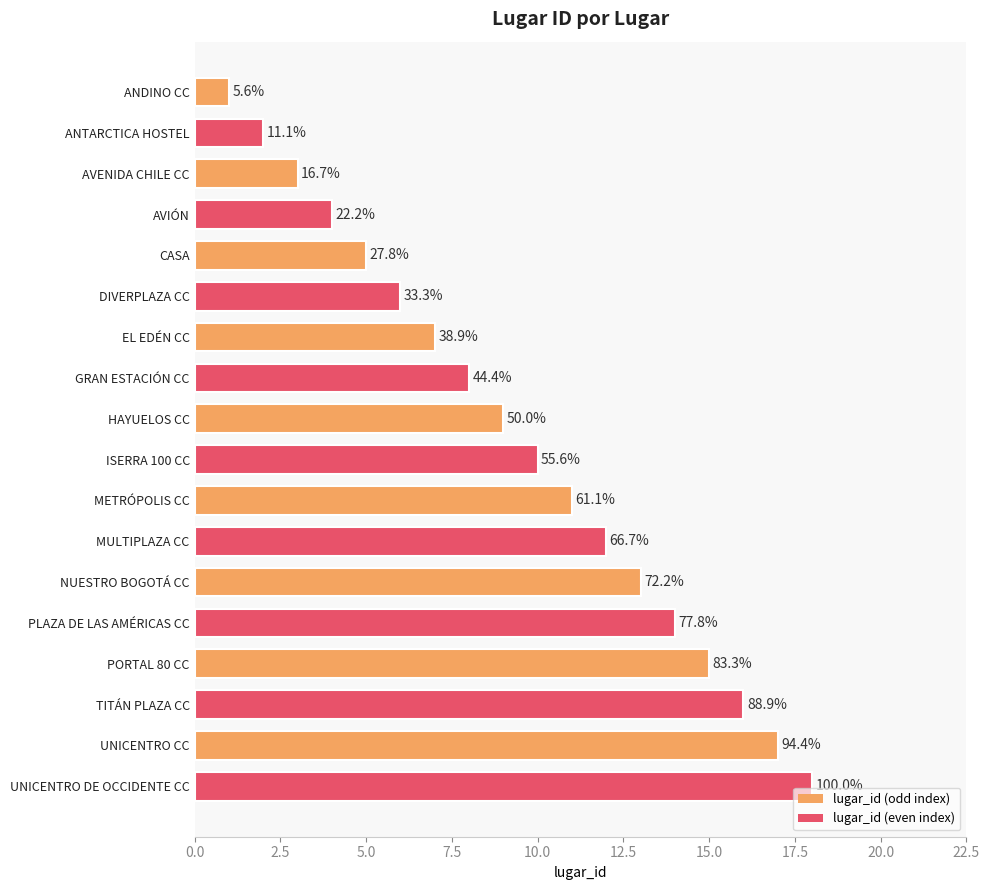

Are the bars horizontal?

Yes